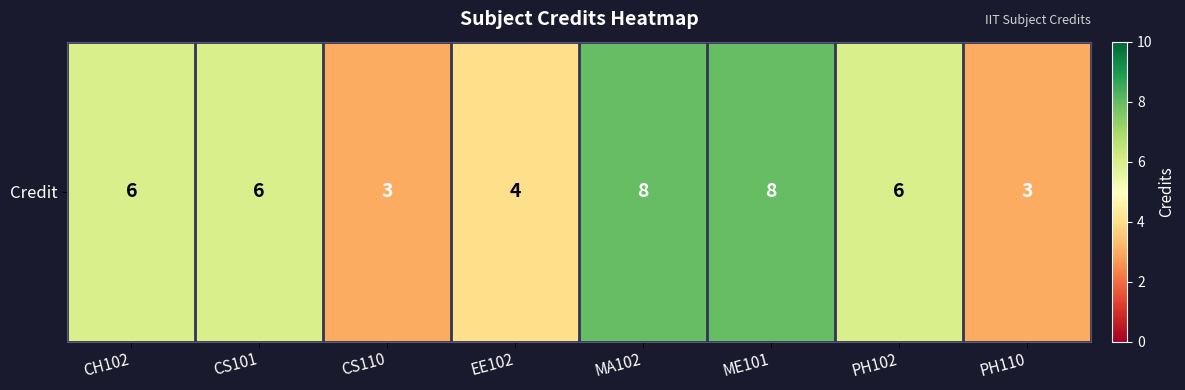

Reading left to right, what are all the values shown in this chart?

6	6	3	4	8	8	6	3